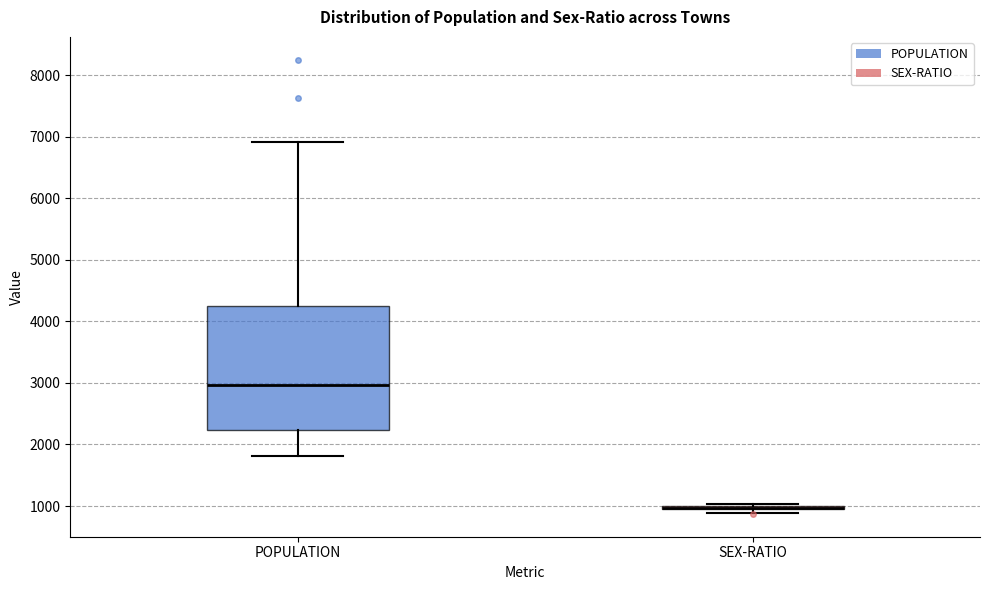

Reading left to right, read every box against the y-axis: the position of its median line, the range the box covers, and the ends of its whiskers. The values are not printed on the chart, so give them approximately, as read against the axis.

POPULATION: median 3000, box 2200 to 4300, whiskers 1800 to 6900
SEX-RATIO: box collapsed to a line at 1000, whiskers 900 to 1000